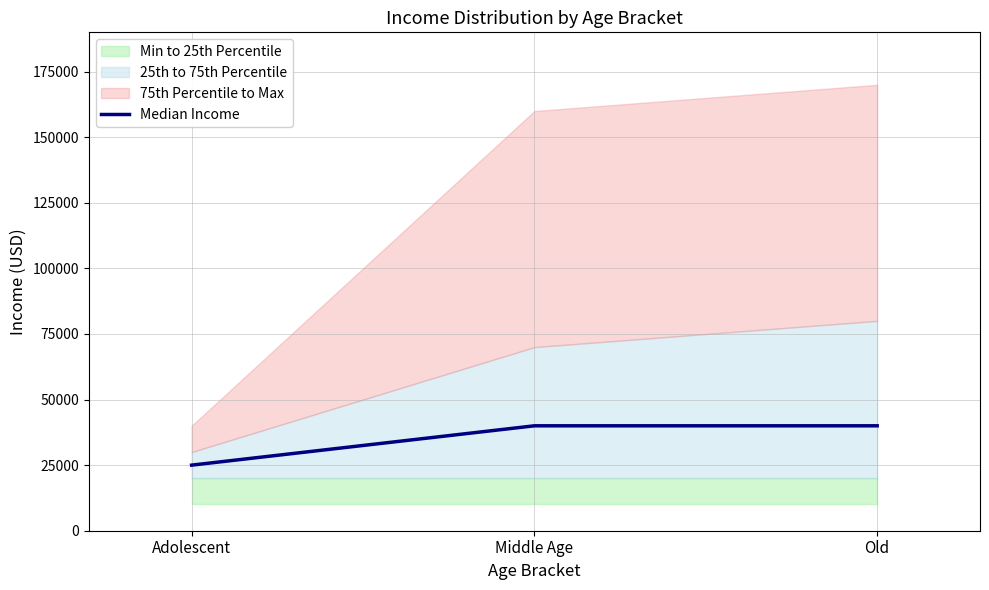

Which label corresponds to the smallest value in the chart?

Adolescent